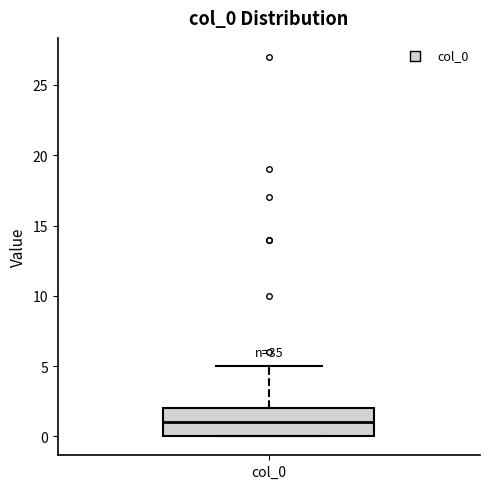

Transcribe this box plot: give where the median line is, the range the box spans, and where the two whiskers end, as read against the y-axis. The values are not printed on the chart, so give them approximately, as read against the axis.

median 1, box 0 to 2, whiskers 0 to 5